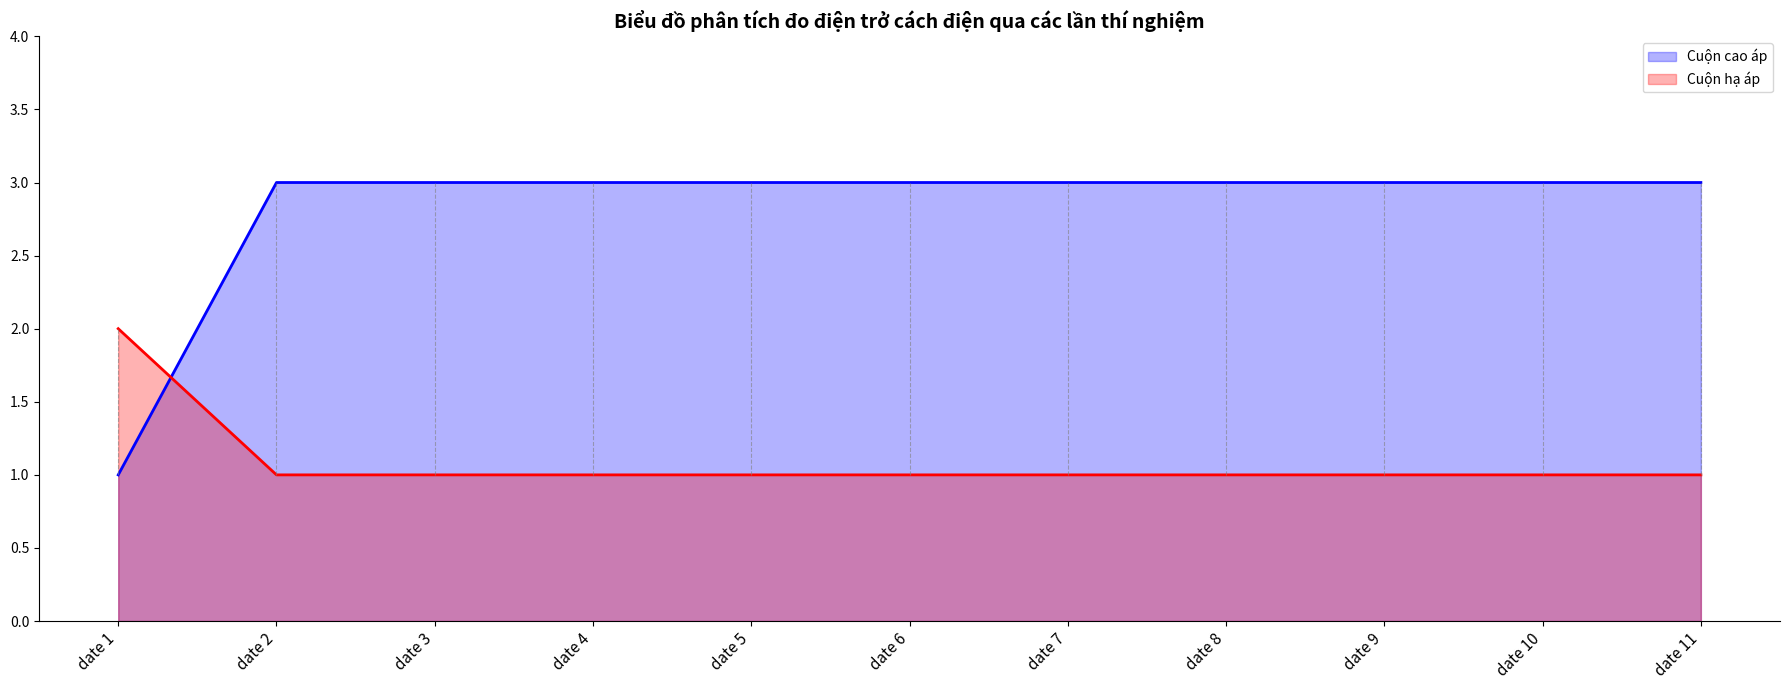

Is the value of Cuộn cao áp at date 9 greater than the value of Cuộn hạ áp at date 7?

Yes